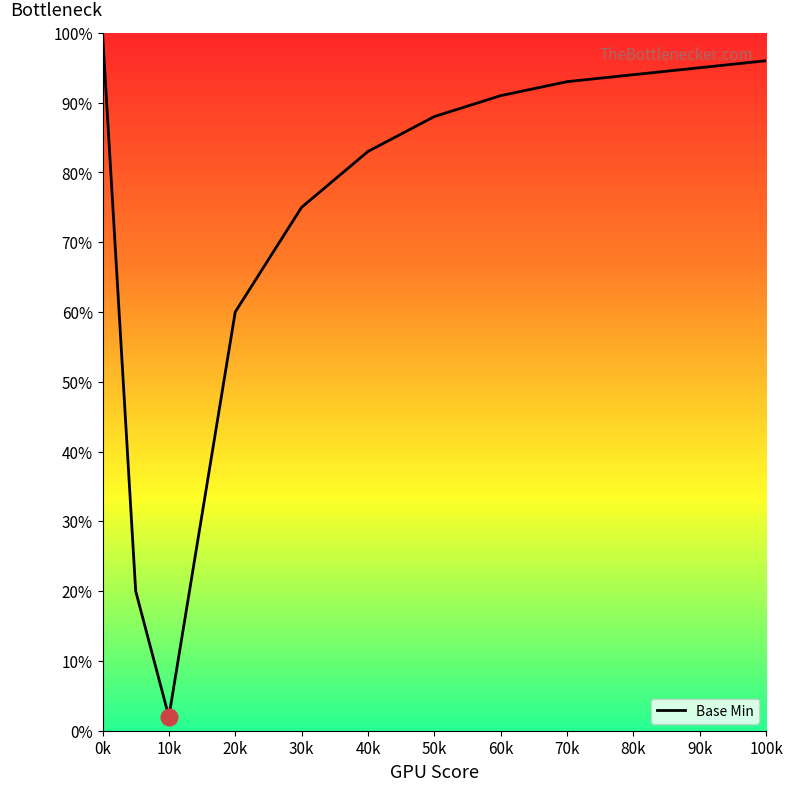

How many categories are shown in the chart?

12